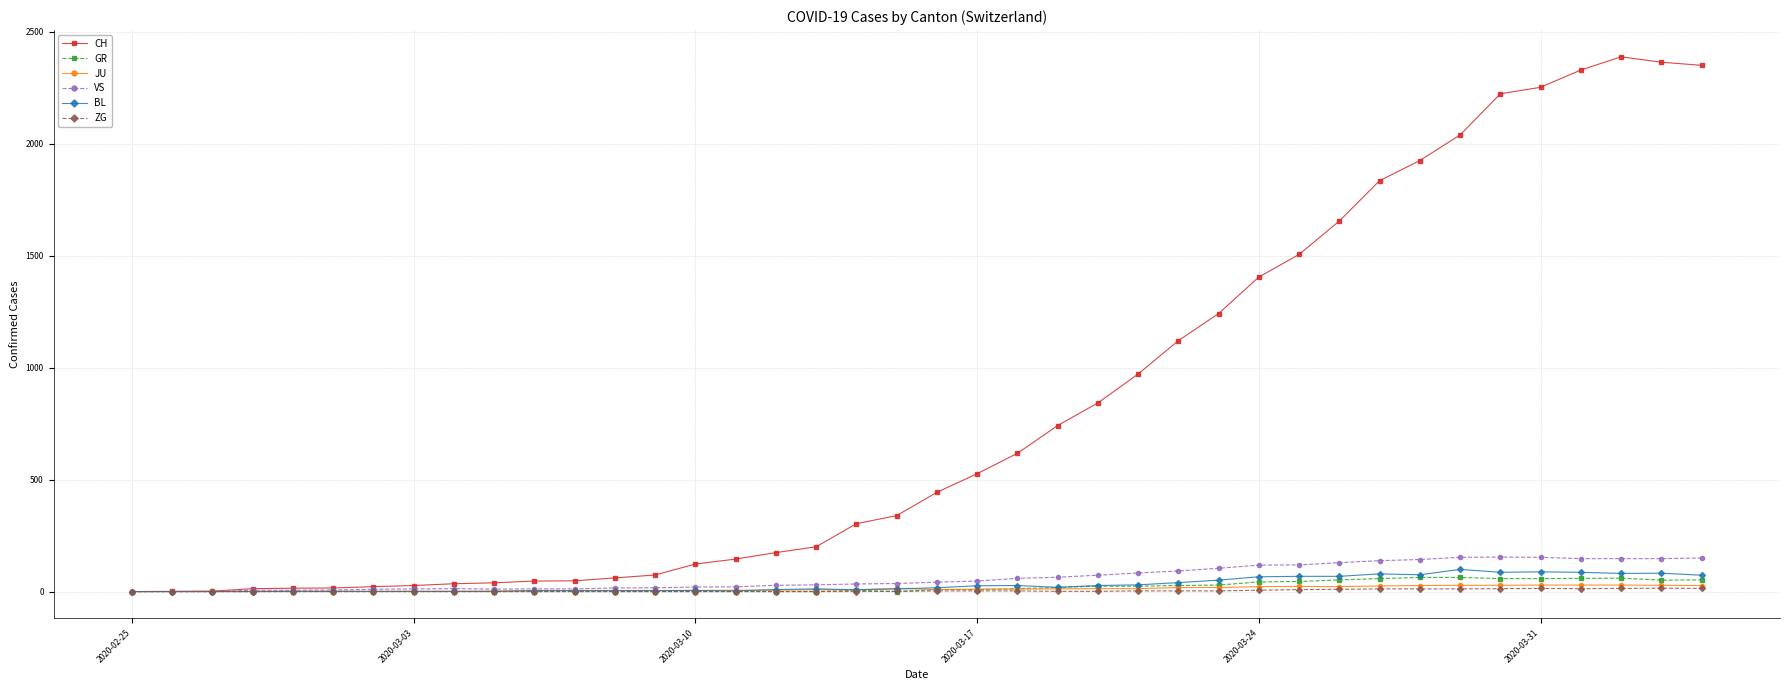

What is the difference between the second highest and second lowest values in the BL series?

88